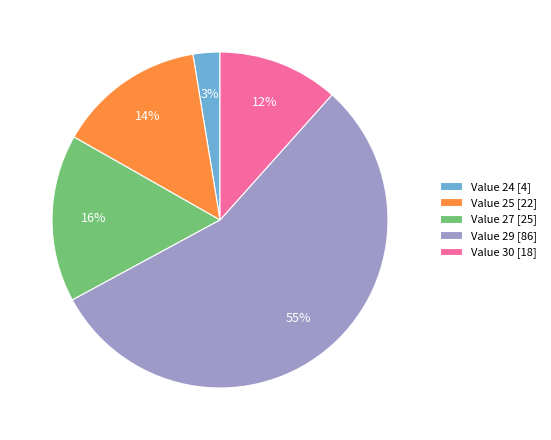

Is it true that Value 27 [25] is 16% of the pie?

True